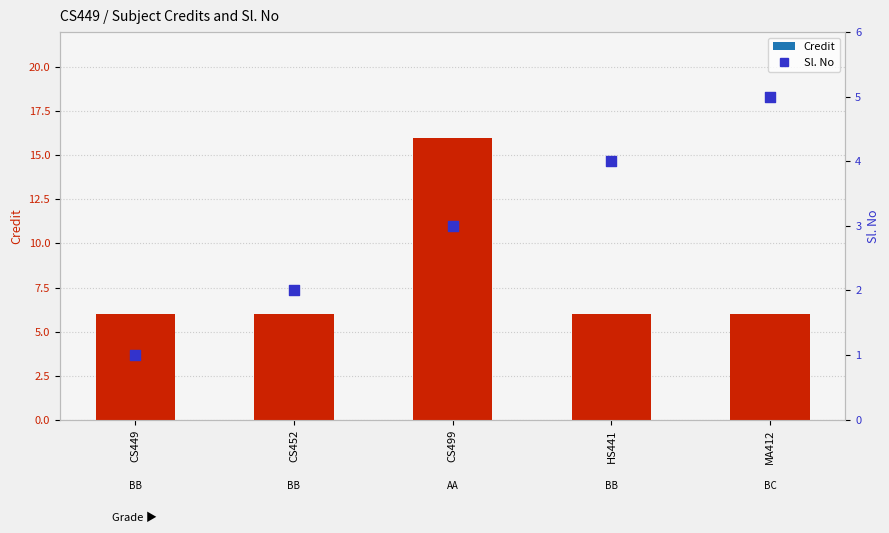

Which series contains the lowest Y value?

Sl. No